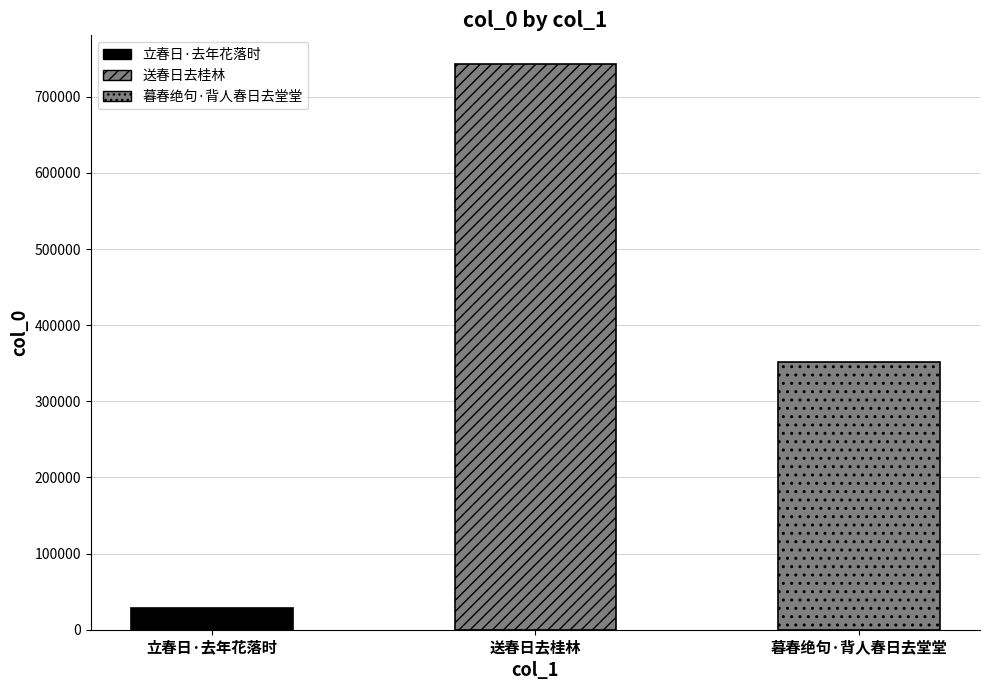

How many categories are shown in the chart?

3